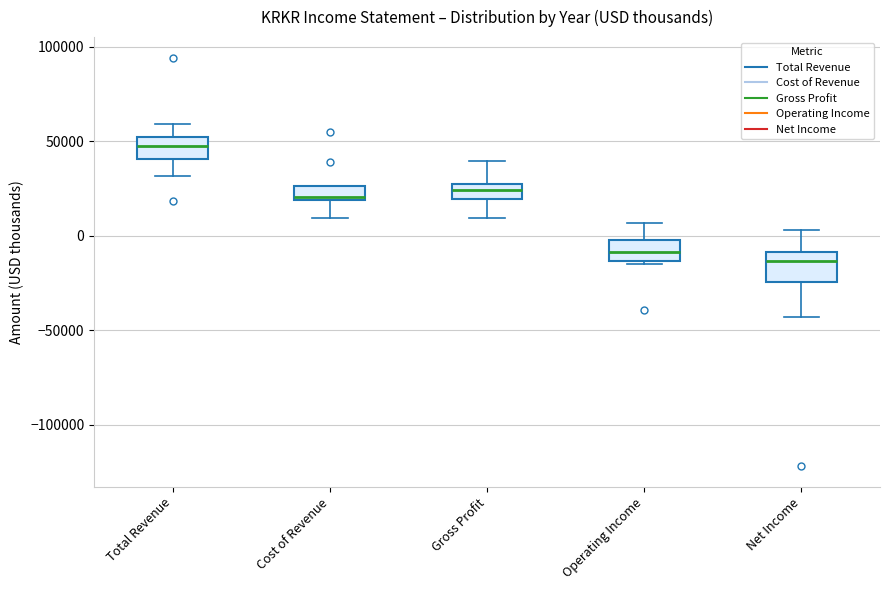

Where is the lower edge of the box for Operating Income on the y-axis? The values are not printed on the chart, so give them approximately, as read against the axis.

-15000